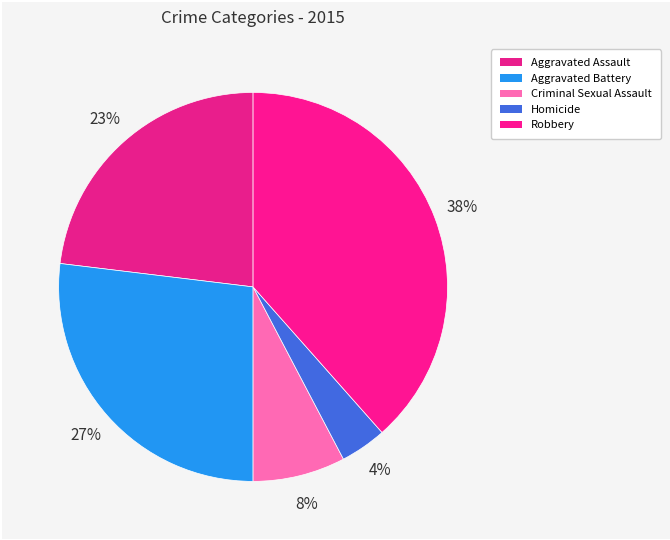

To the nearest percent, what is the difference between the Robbery and Homicide slice percentages?

35%